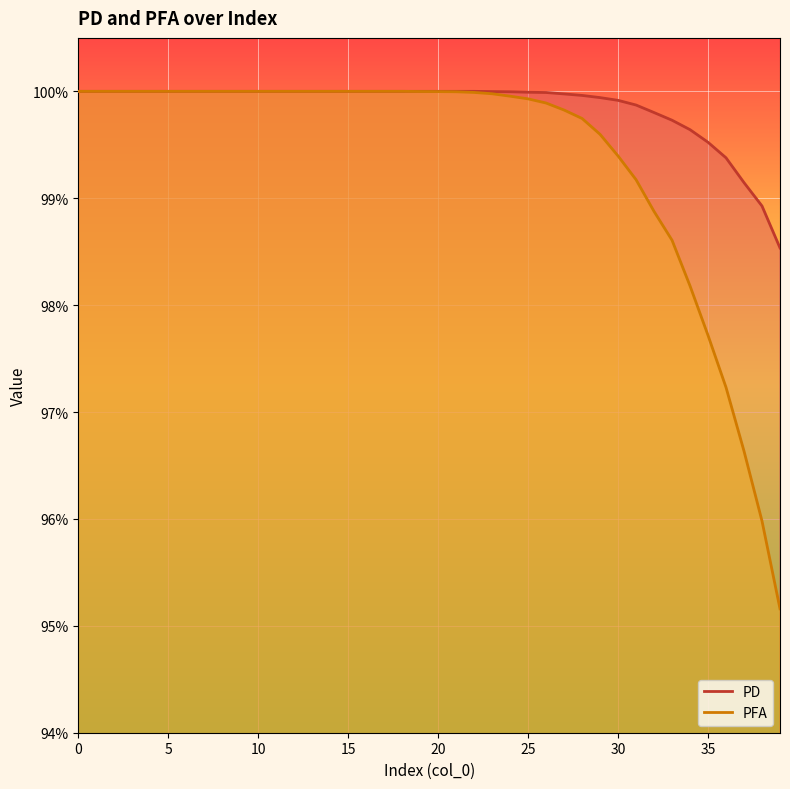

True or false: PD and PFA cross at least once.

False